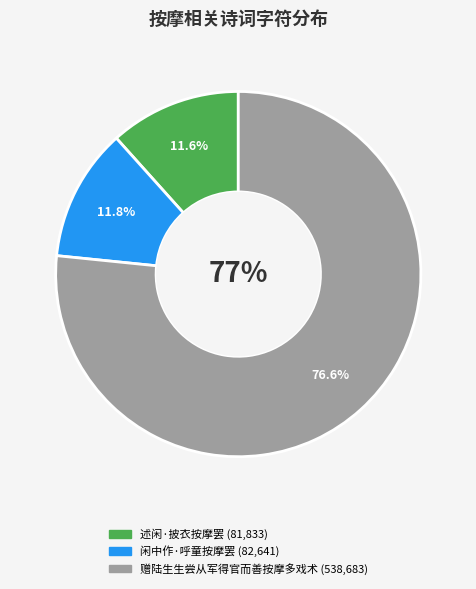

Which has a higher value, 赠陆生生尝从军得官而善按摩多戏术 or 闲中作·呼童按摩罢?

赠陆生生尝从军得官而善按摩多戏术